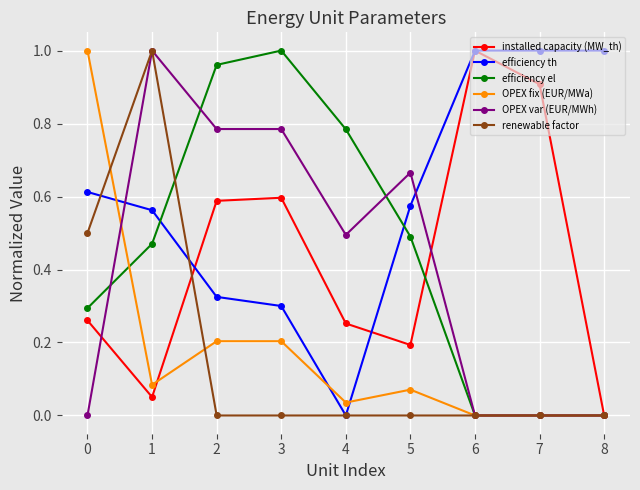

The value of OPEX var (EUR/MWh) at 4 is 0.5. True or false?

True